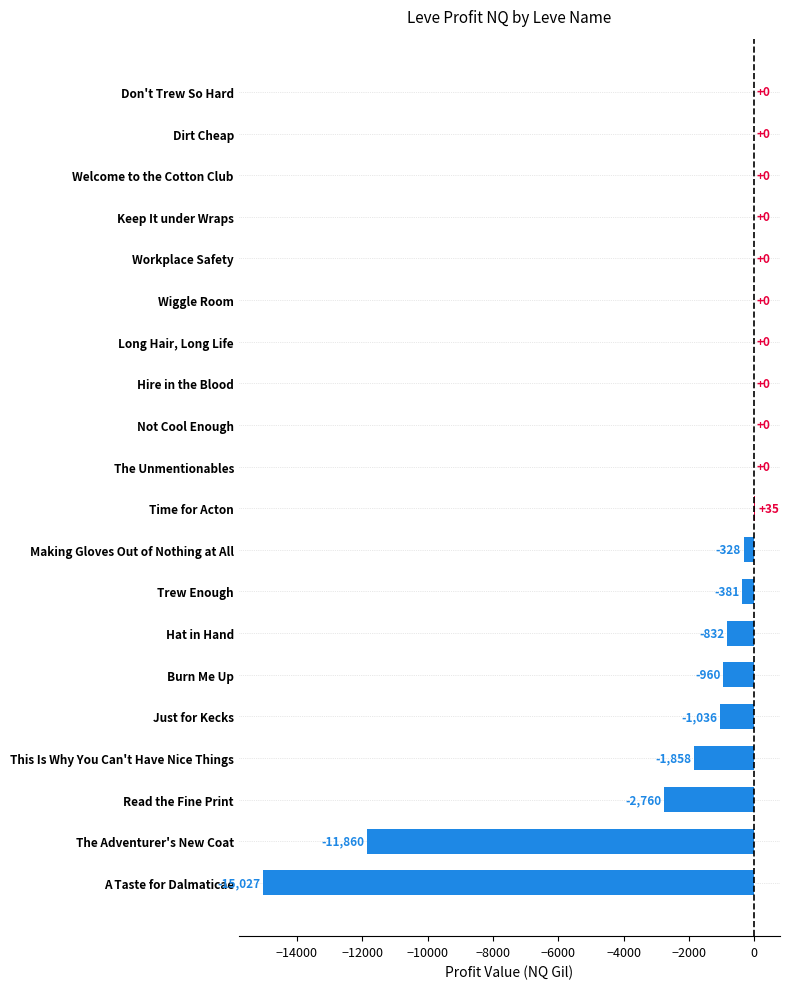

What is the greatest value displayed?

35.0